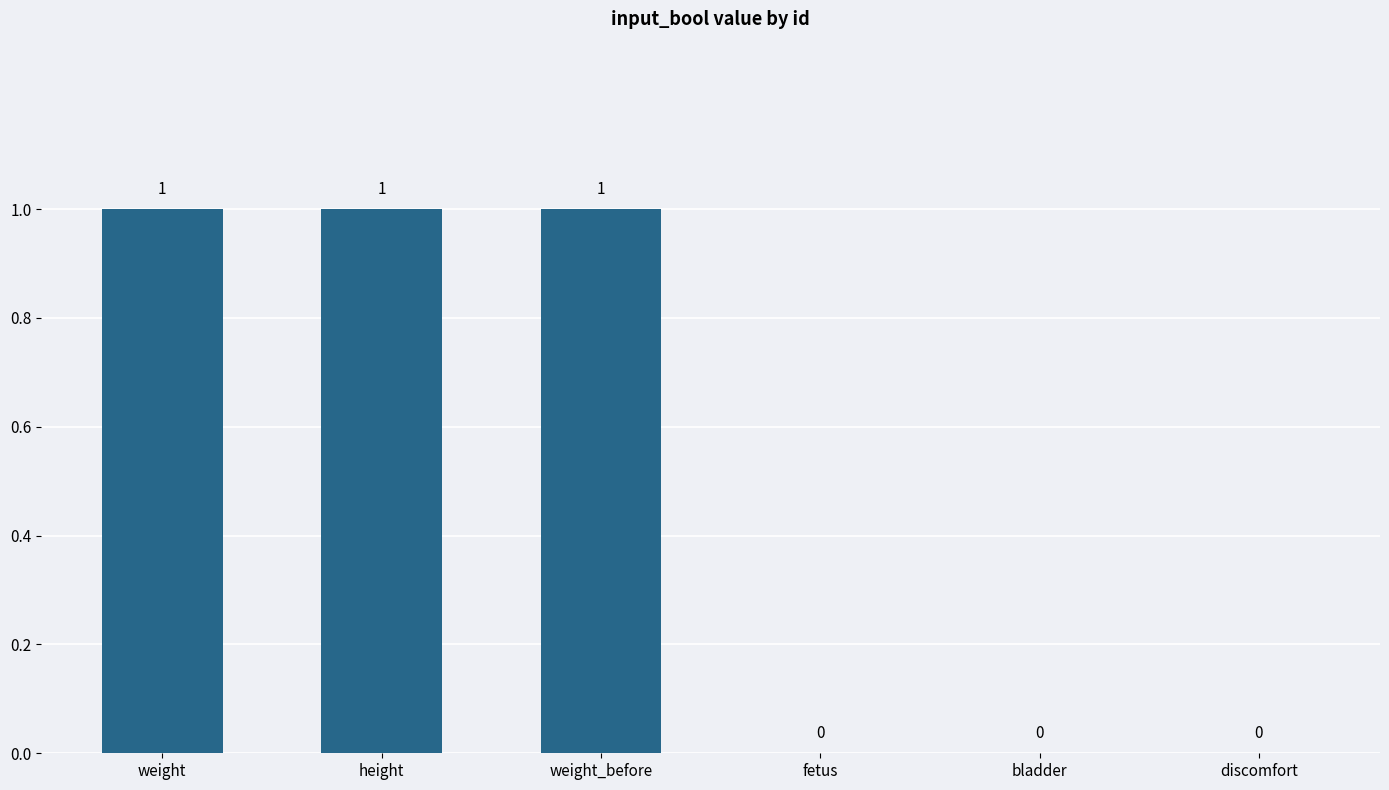

The value at weight is 1. True or false?

True